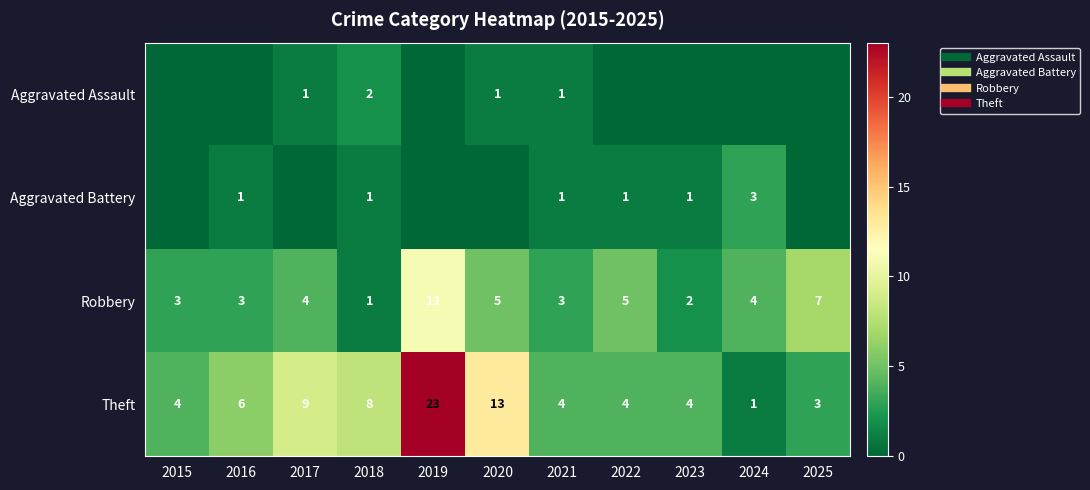

What is the sum of all Aggravated Battery values?

8